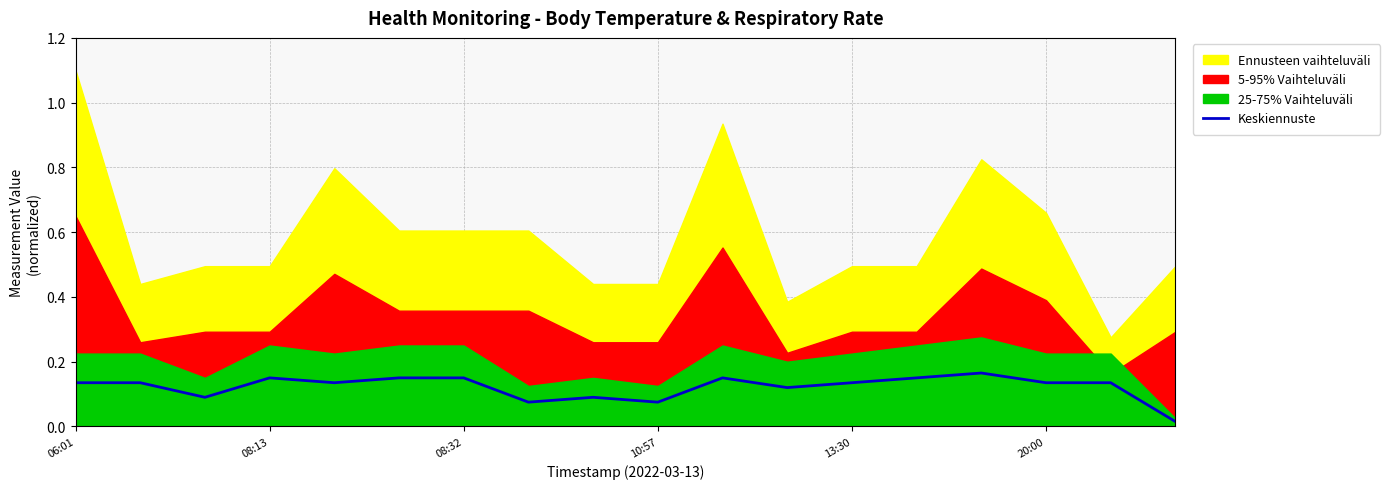

Rank the categories by value from highest to lowest.

14, 10:57, 20:00, 6, 10, 13, 06:01, 08:13, 13:30, 12, 15, 16, 11, 08:32, 8, 7, 9, 17